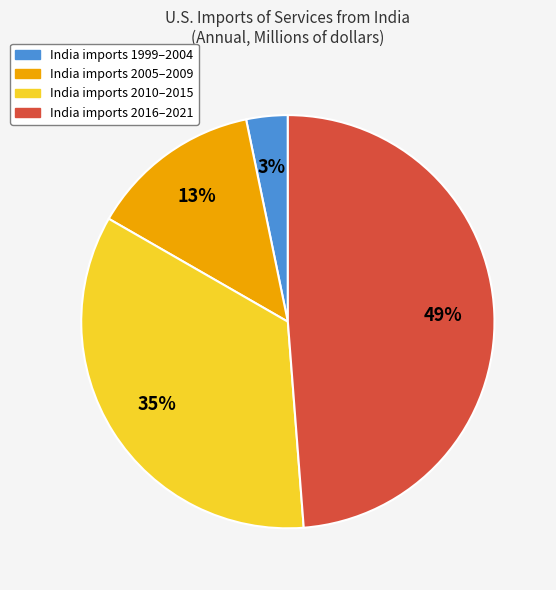

Does India imports 1999–2004 account for over 50% of the chart?

No